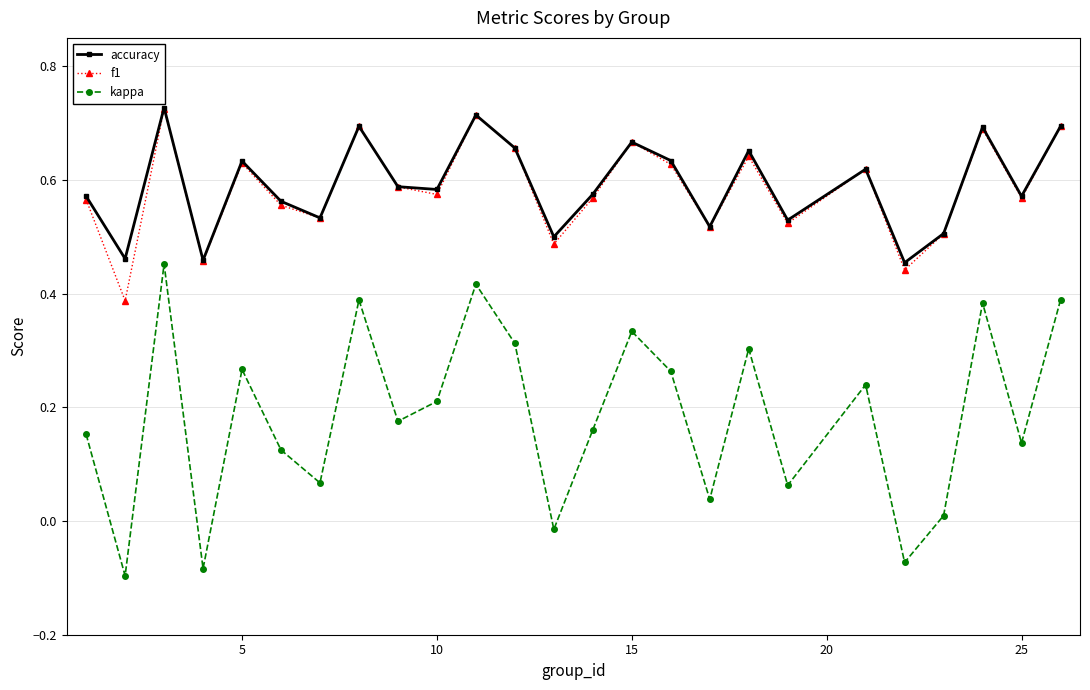

How many categories are shown in the chart?

25